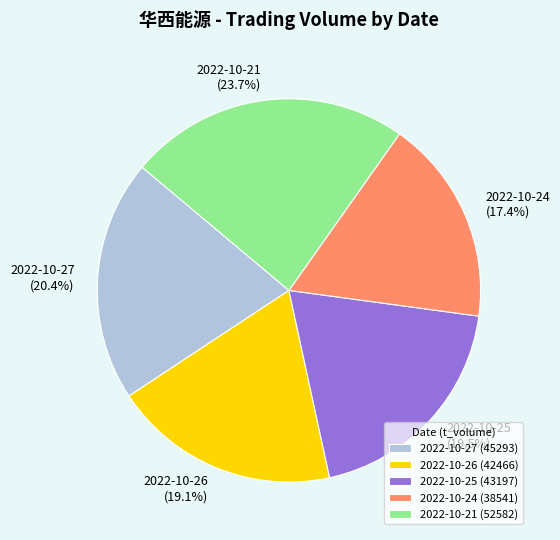

Which category has the biggest portion of the pie?

2022-10-21